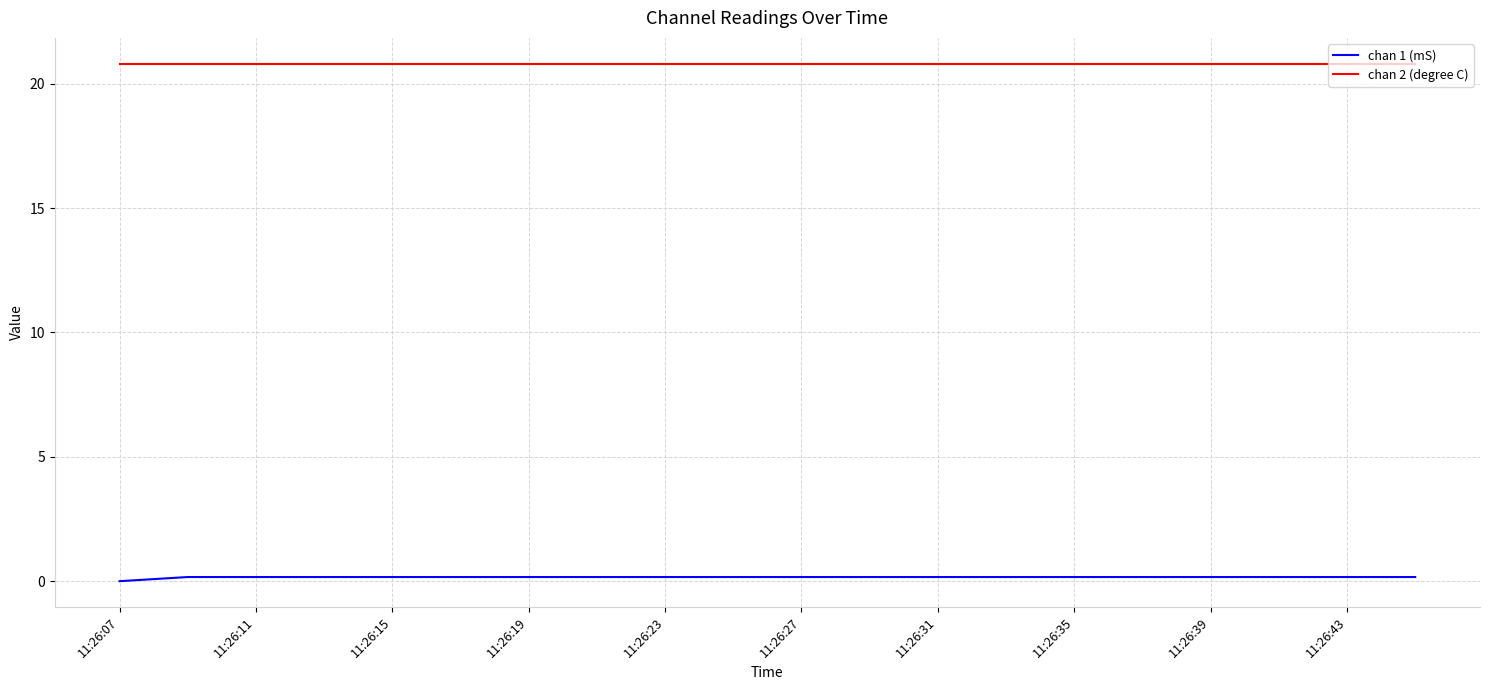

What is the sum of all chan 2 (degree C) values?

416.0